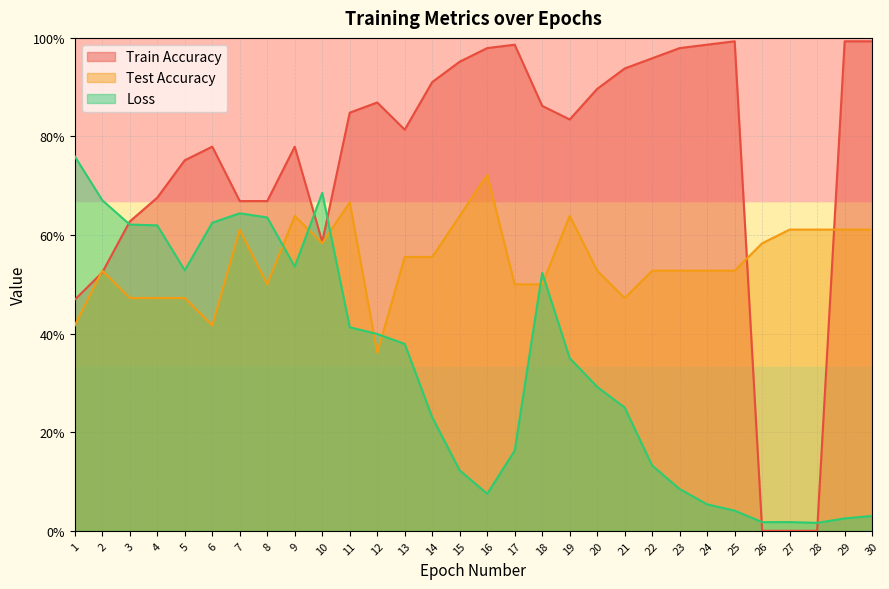

At which category is the sum across all series the highest?

9